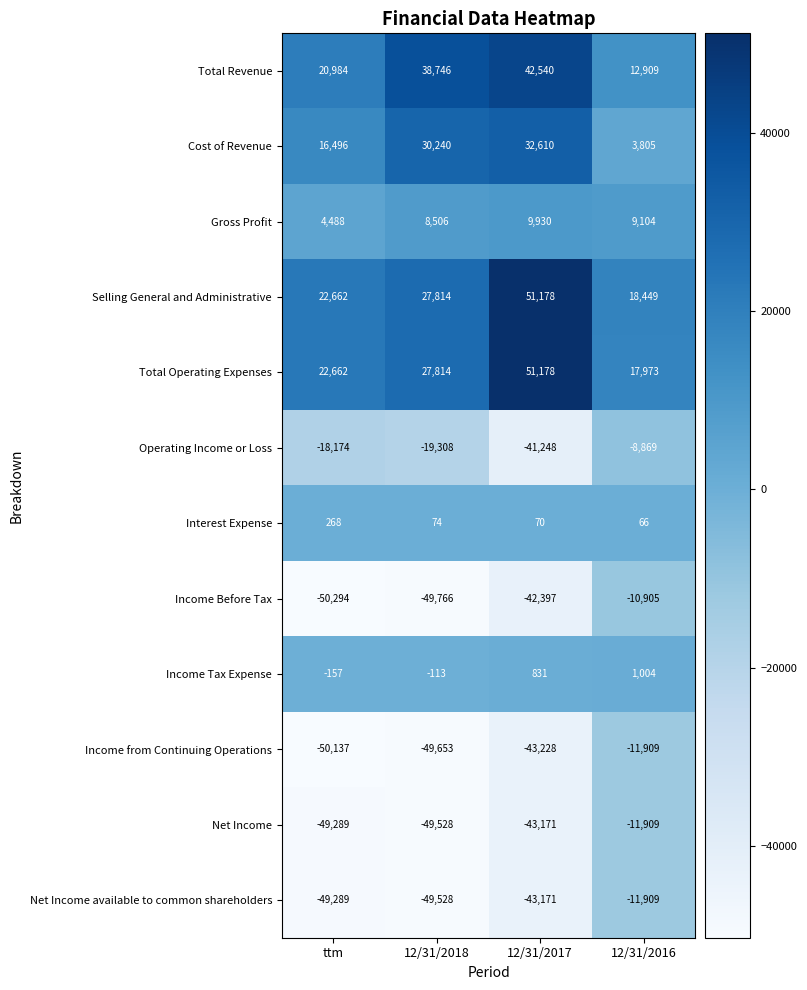

True or false: Income Before Tax has a value of -15473 at 12/31/2016.

False